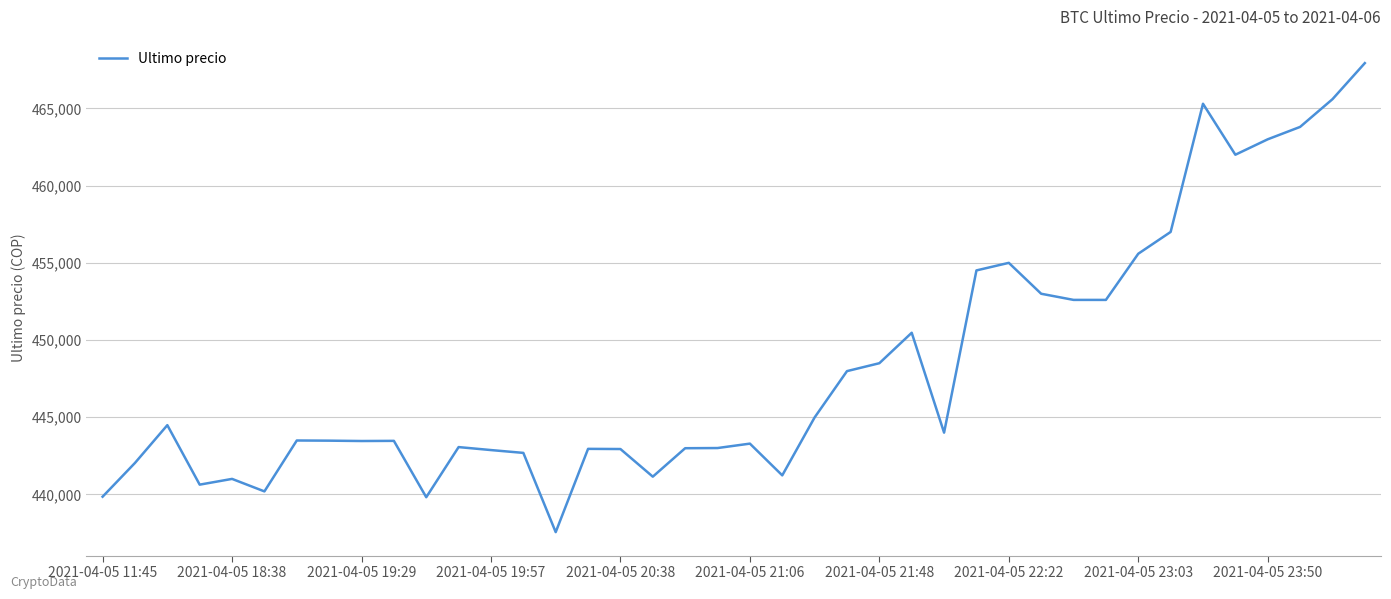

What is the smallest value displayed?

437562